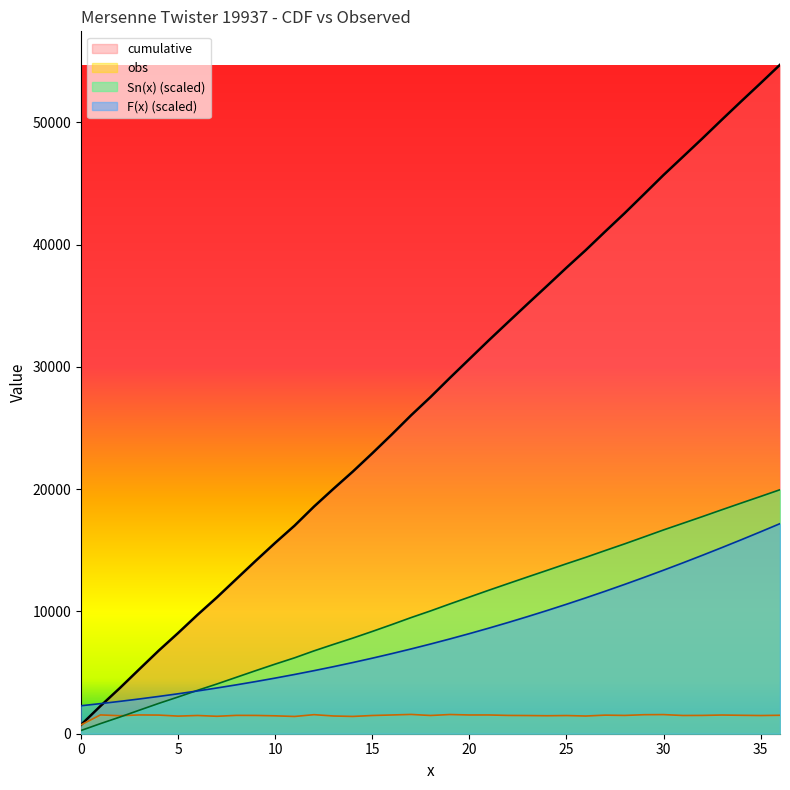

Which series has the widest spread of values?

cumulative